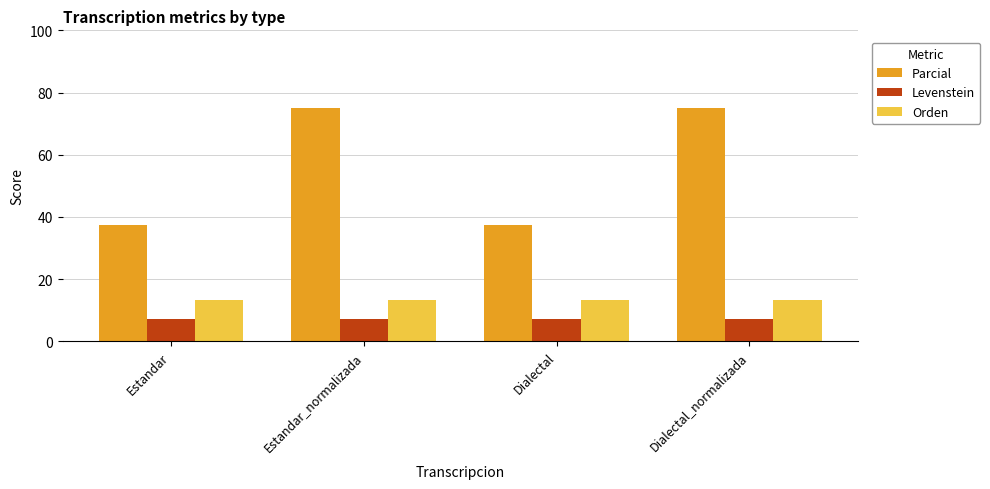

What position from the left is Dialectal?

3